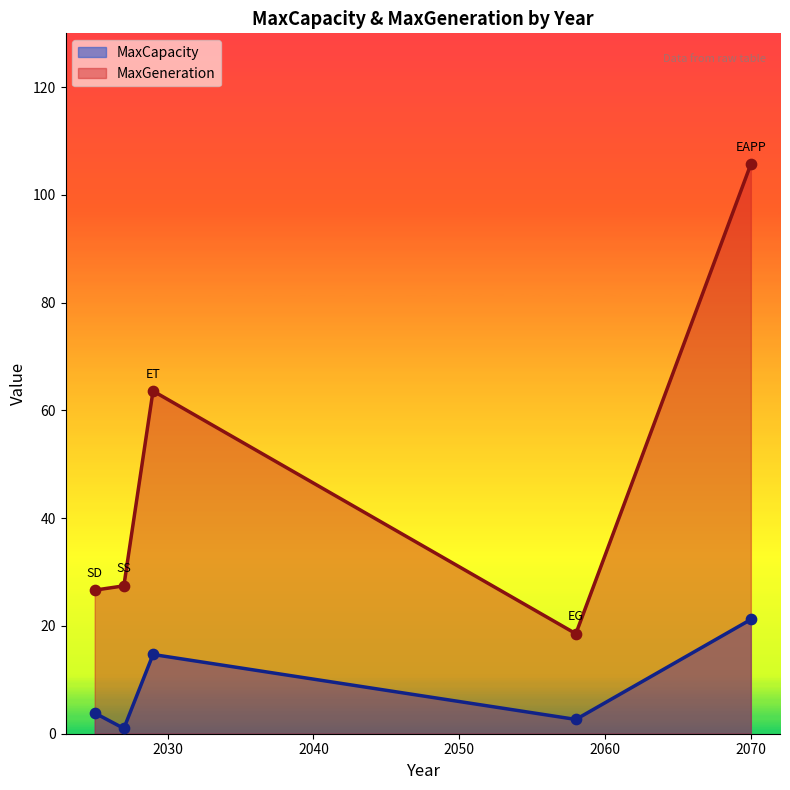

Is the value of MaxCapacity at EG greater than the value of MaxGeneration at ET?

No